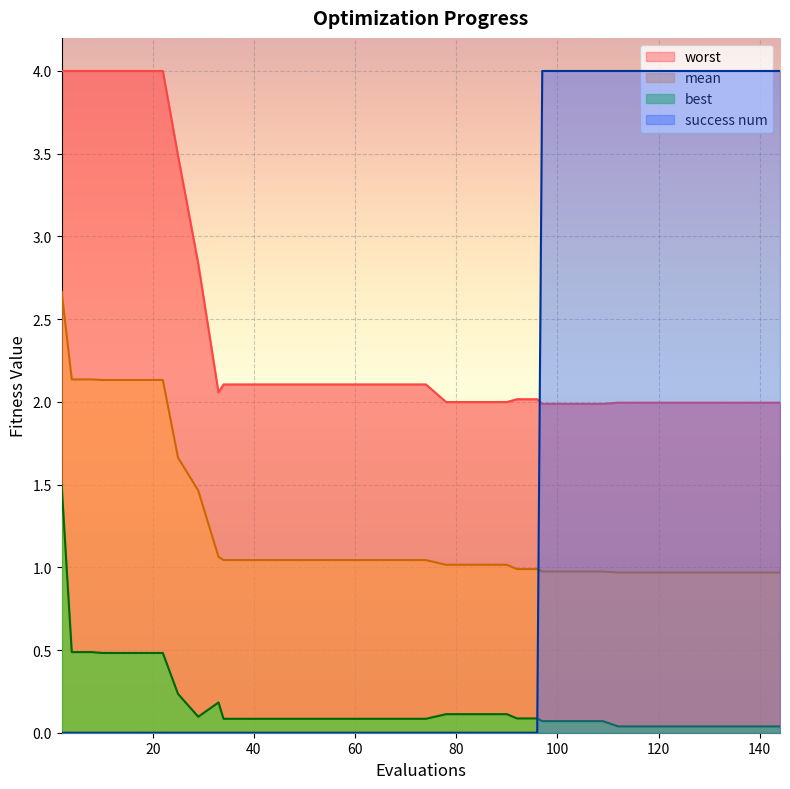

True or false: mean has a value of 0.4 at 120.

False